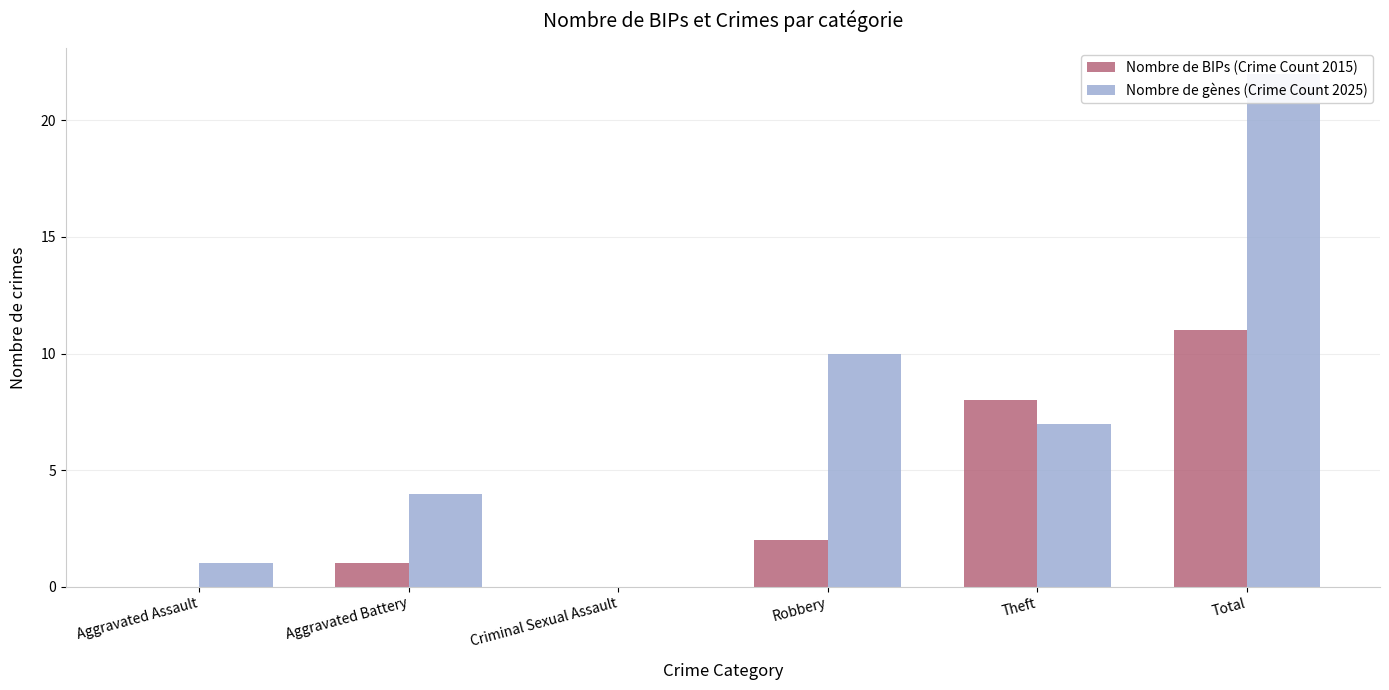

Rank the series by their average value, from highest to lowest.

Nombre de gènes (Crime Count 2025), Nombre de BIPs (Crime Count 2015)